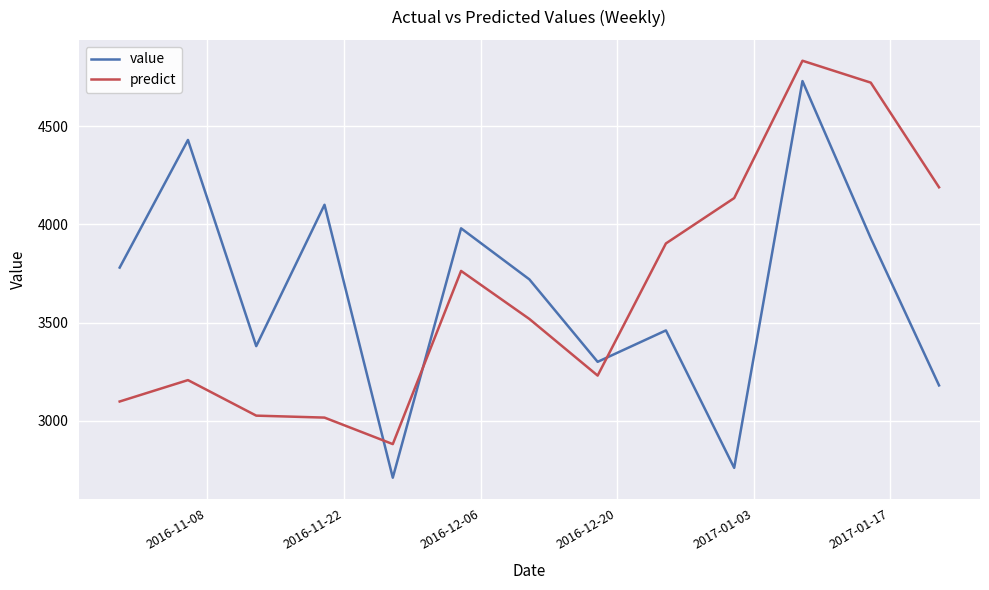

What is the difference between the maximum and minimum values in the value series?

2020.0